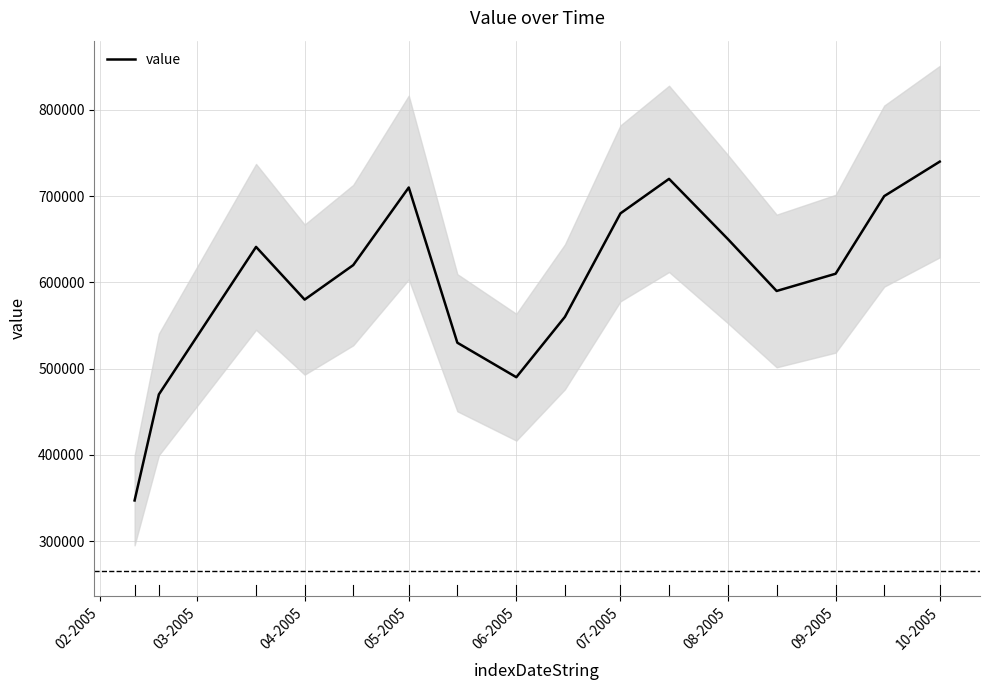

What is the highest value of the value series?

740000.0